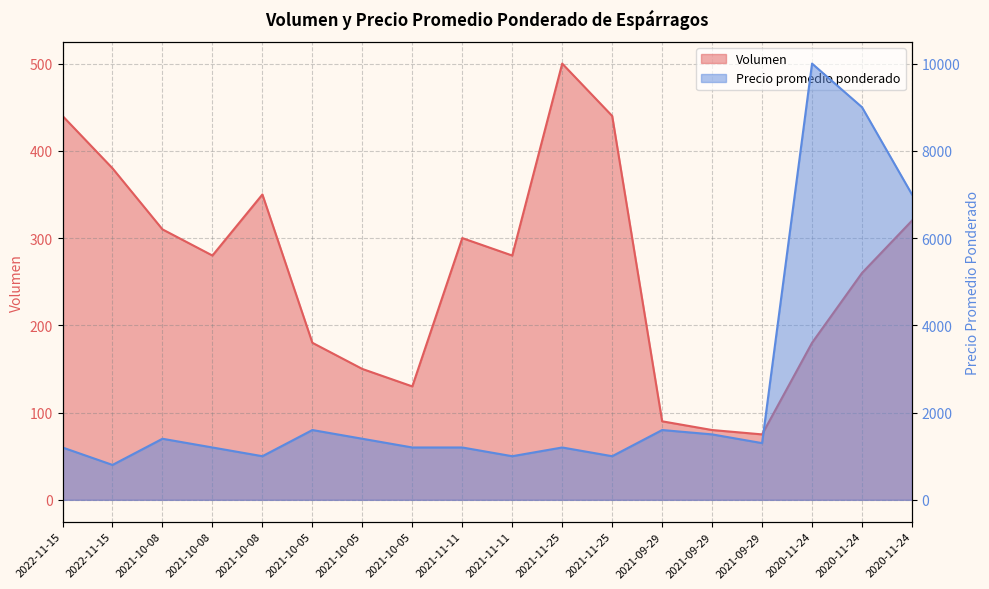

True or false: Volumen and Precio promedio ponderado cross at least once.

False